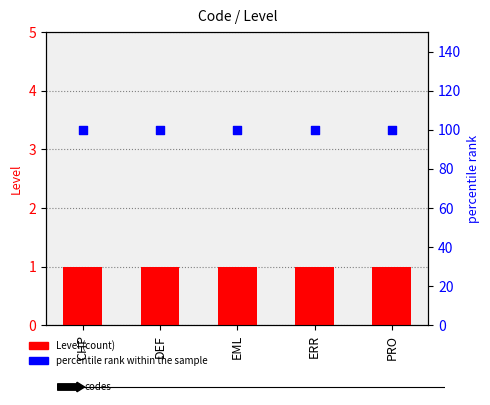

What is the total value across all series at EML?

101